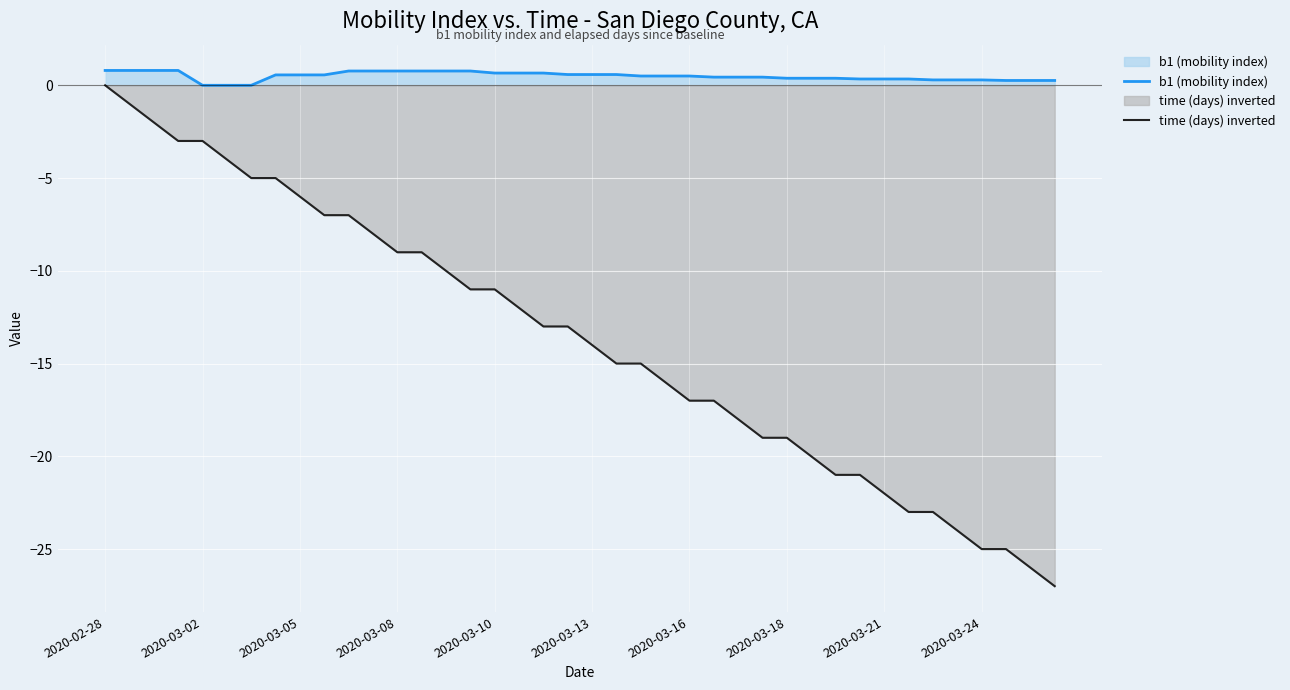

What is the average value of the time (days) inverted series?

-13.7